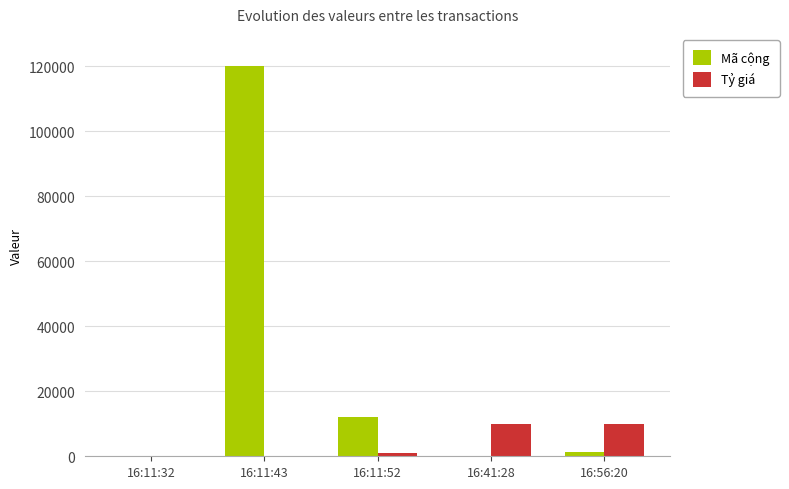

Which series changed the most between 16:11:43 and 16:11:52?

Mã cộng